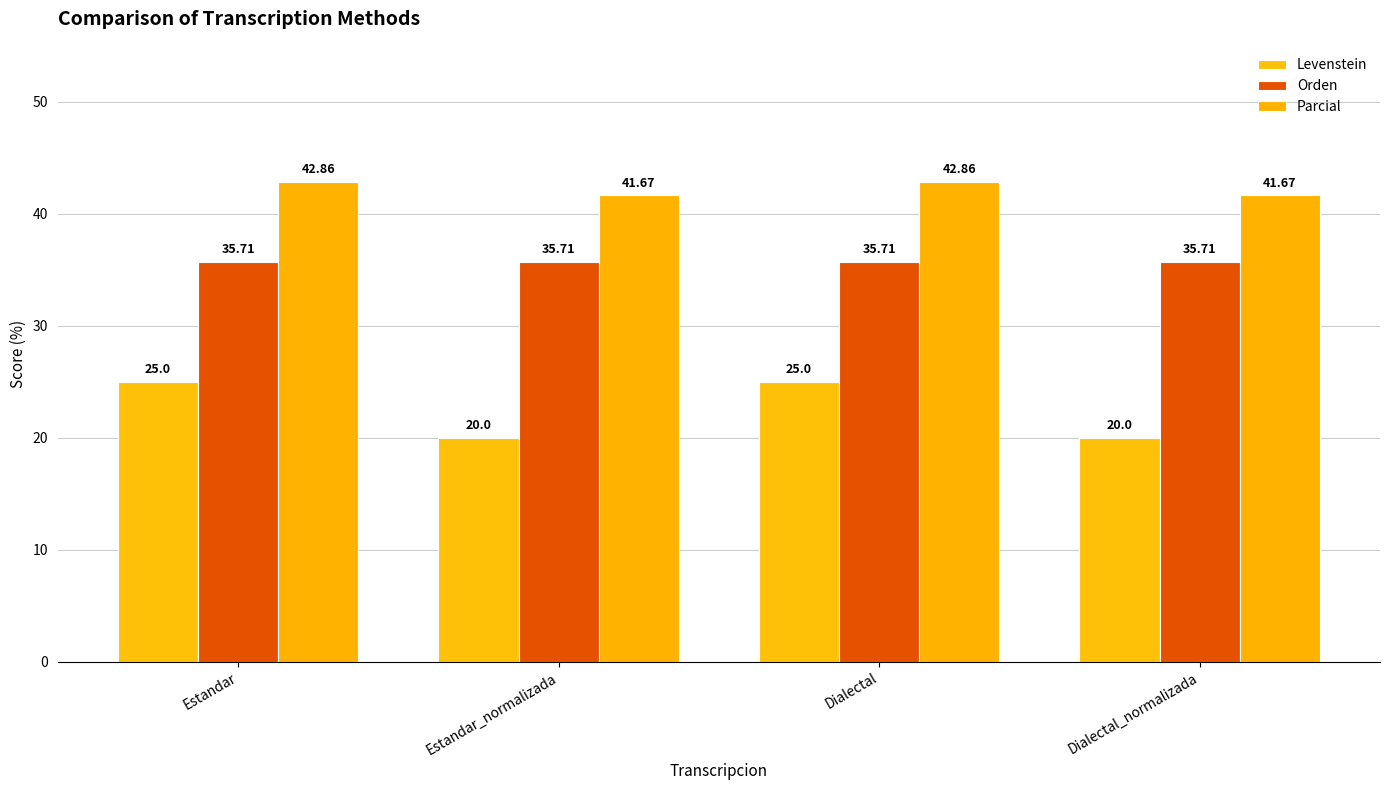

What is the approximate value of Orden at Dialectal_normalizada?

35.7